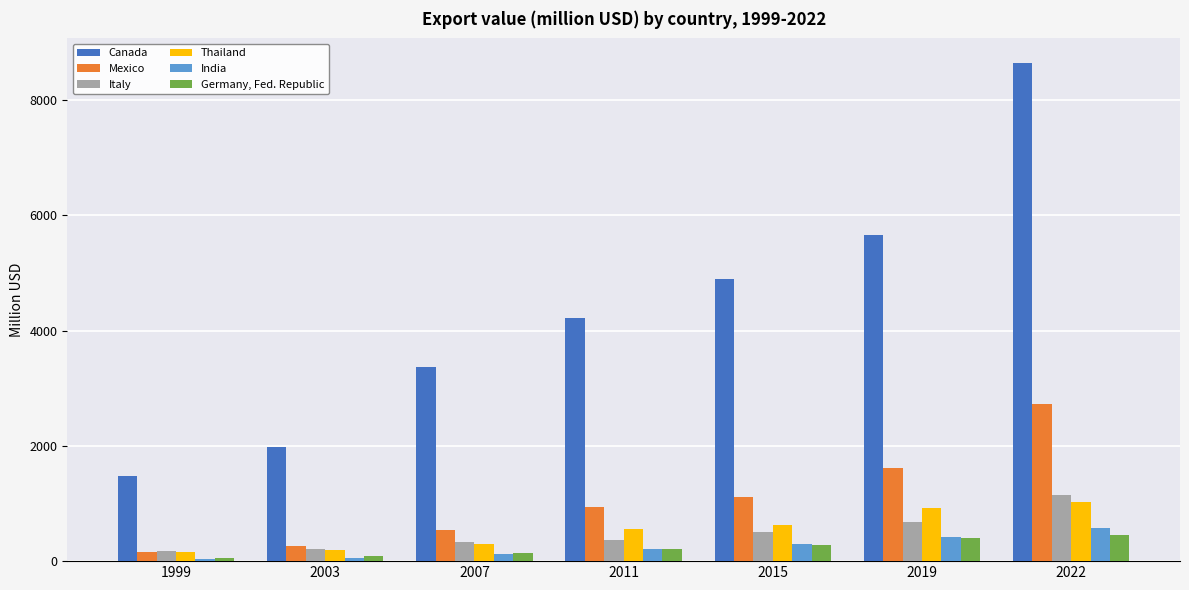

Where does the Mexico series first go above 941?

2011